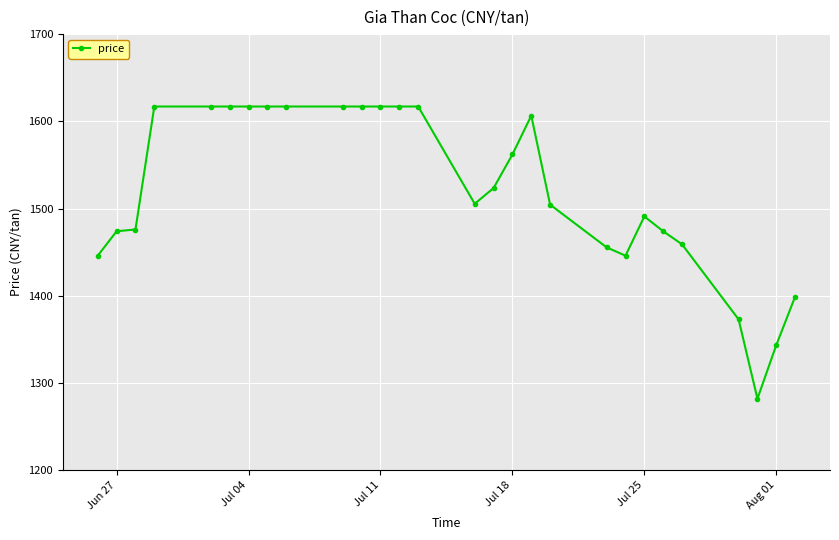

What is the smallest value displayed?

1282.0